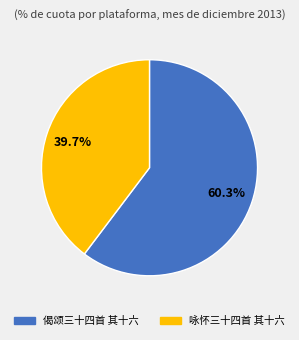

The 咏怀三十四首 其十六 slice represents 48% of the pie. True or false?

False